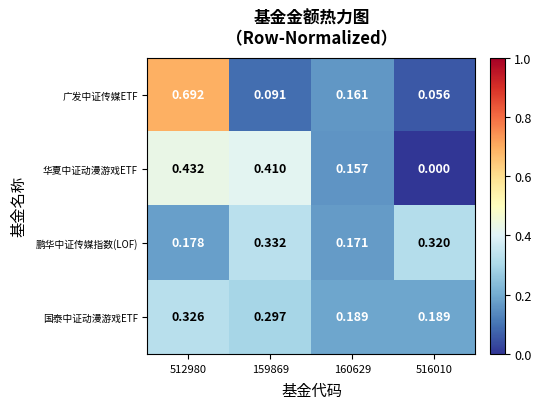

Rank the series by their maximum value, from lowest to highest.

国泰中证动漫游戏ETF, 鹏华中证传媒指数(LOF), 华夏中证动漫游戏ETF, 广发中证传媒ETF